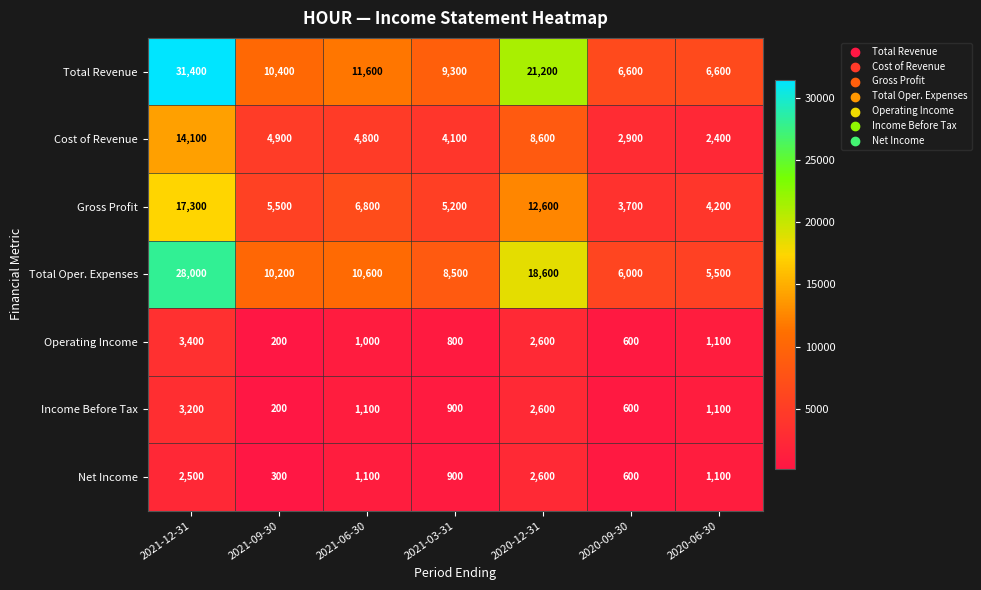

Which series has the largest total across all categories?

Total Revenue